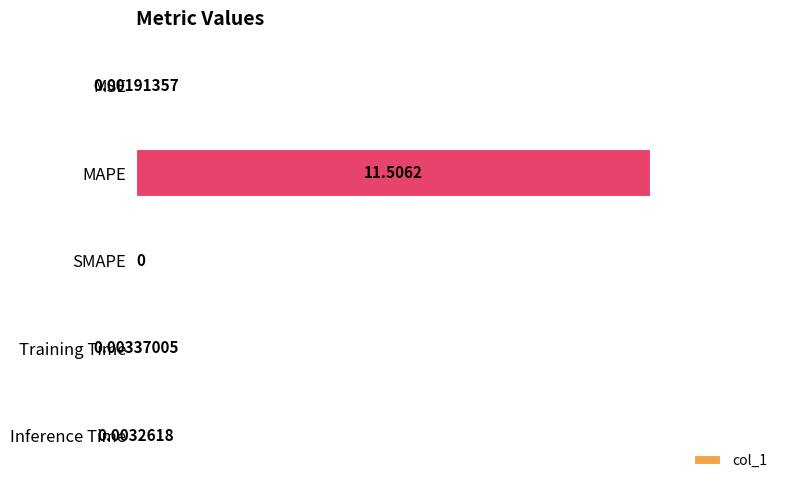

At which category does the chart reach its peak across all series?

MAPE